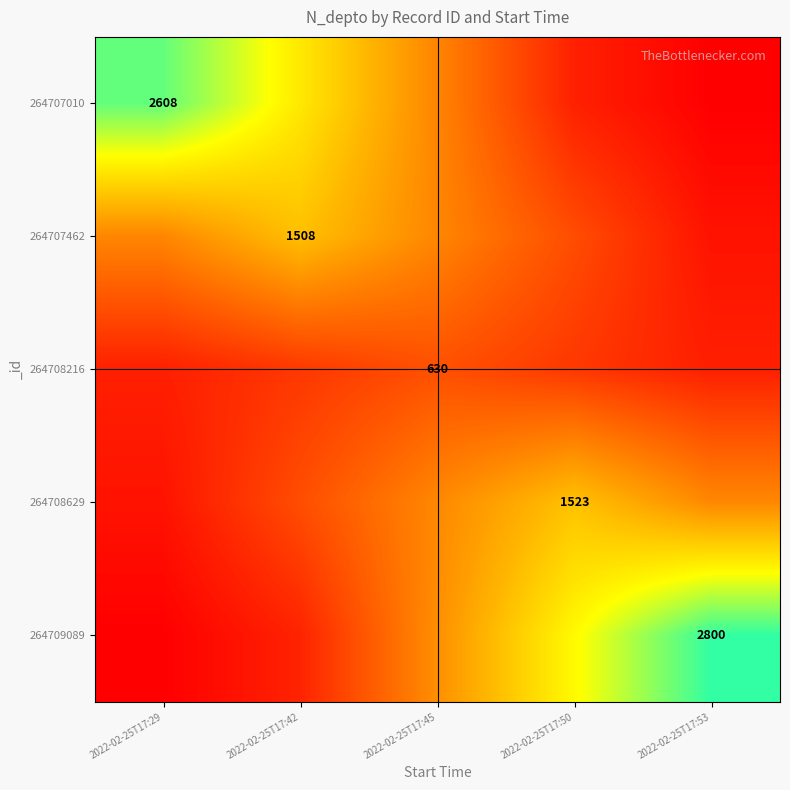

What is the total value across all series at 2022-02-25T17:45?

4914.9